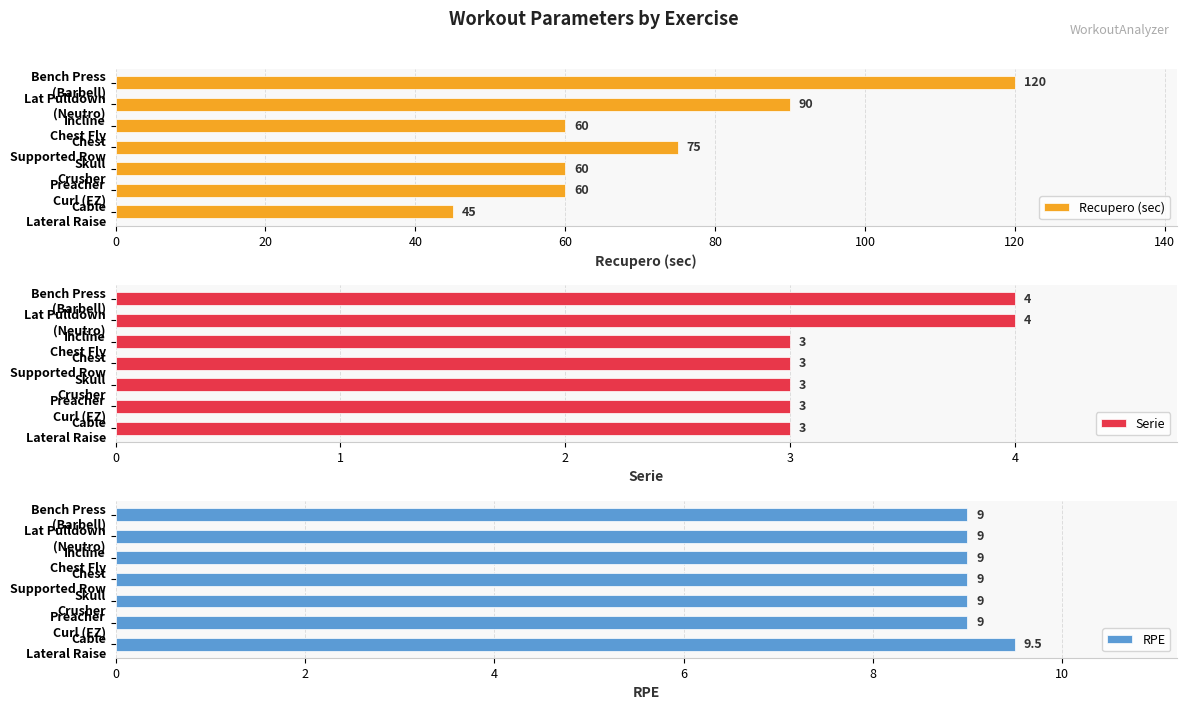

What is the maximum value for Recupero (sec)?

120